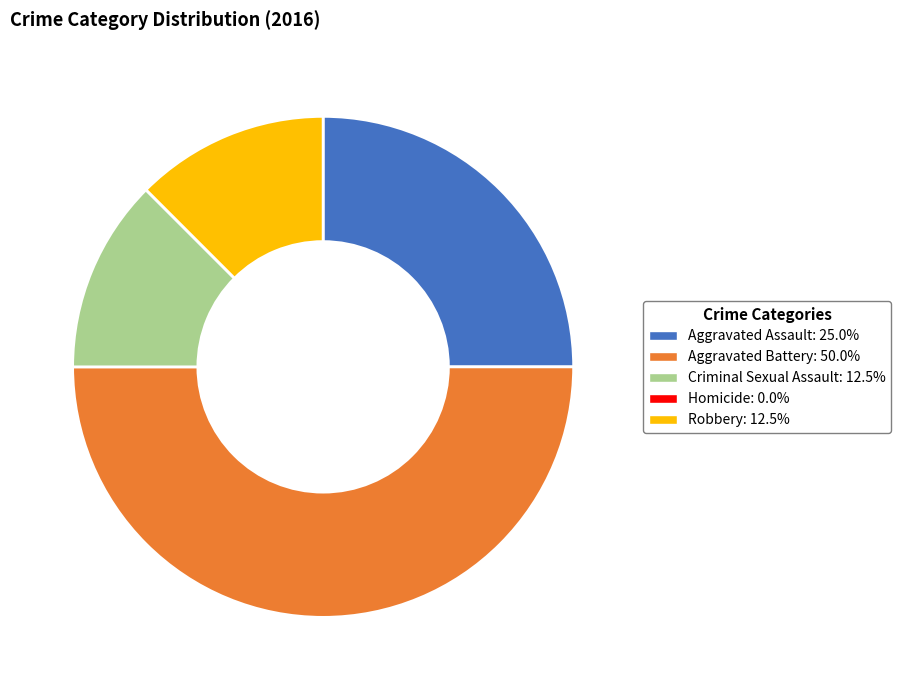

Do Aggravated Assault: 25.0% and Aggravated Battery: 50.0% together represent more than half of the pie?

Yes